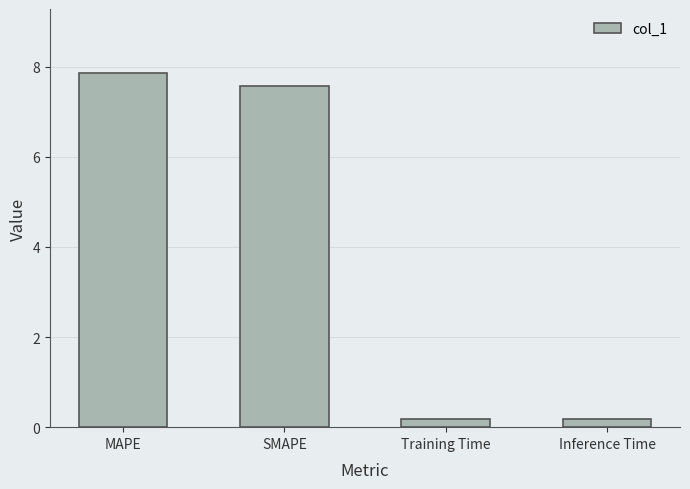

What is the smallest value displayed?

0.2